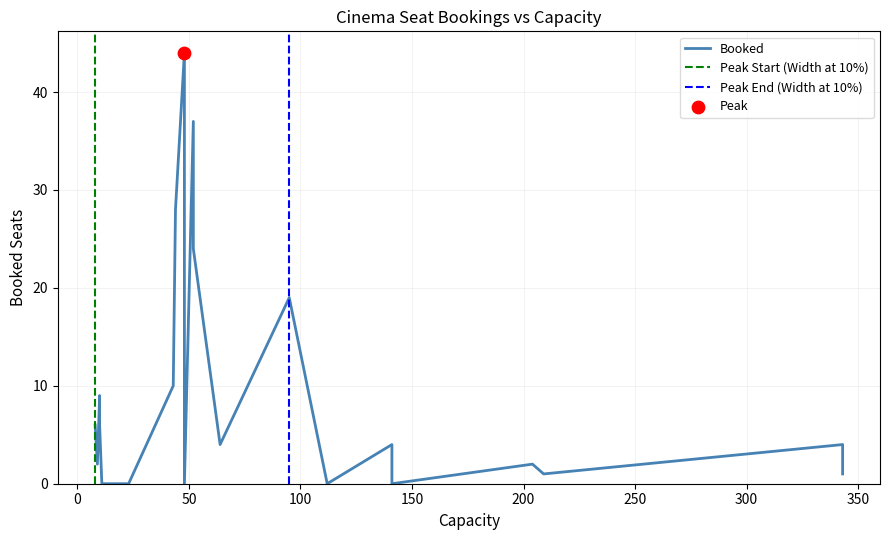

Between 18 and 22, which is larger?

18